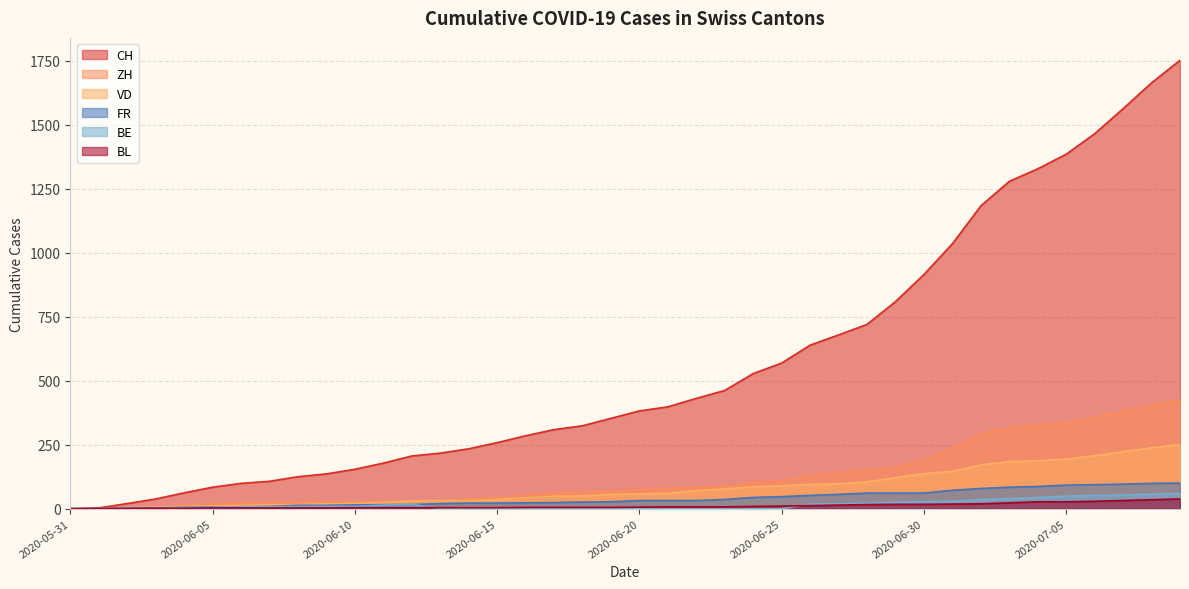

What is the average value of the VD series?

81